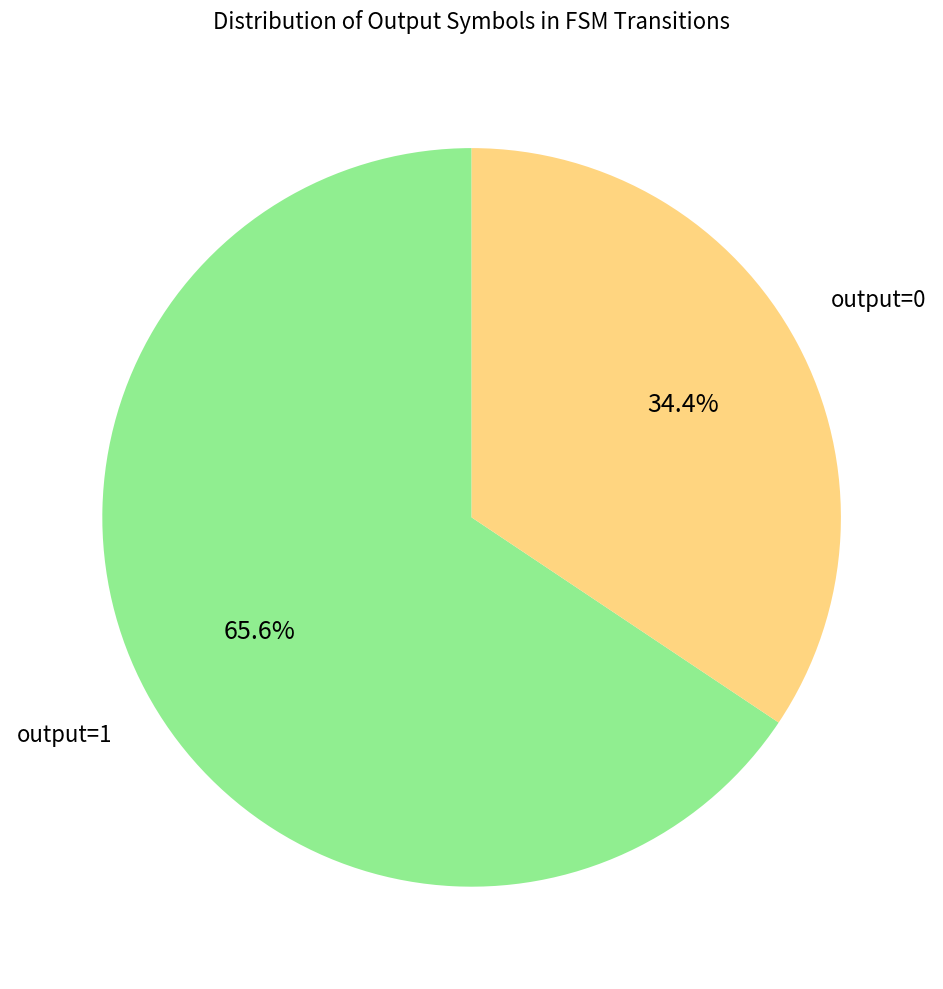

How many segments does this pie chart have?

2